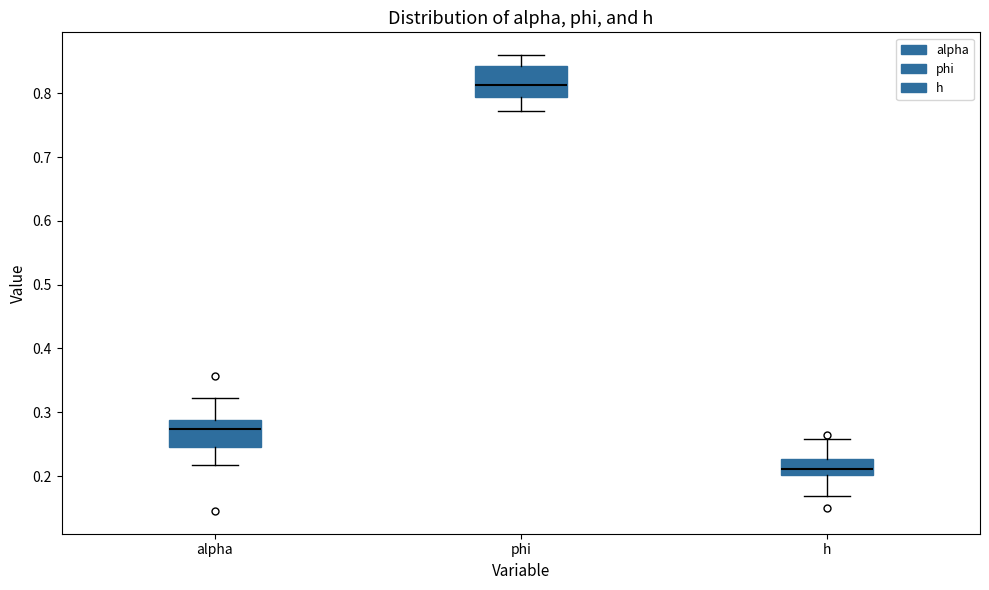

Reading left to right, transcribe this box plot: for each box, give where its median line is, the range the box spans, and where its two whiskers end, as read against the y-axis. The values are not printed on the chart, so give them approximately, as read against the axis.

alpha: median 0.27, box 0.25 to 0.29, whiskers 0.22 to 0.32
phi: median 0.81, box 0.79 to 0.84, whiskers 0.77 to 0.86
h: median 0.21, box 0.20 to 0.23, whiskers 0.17 to 0.26